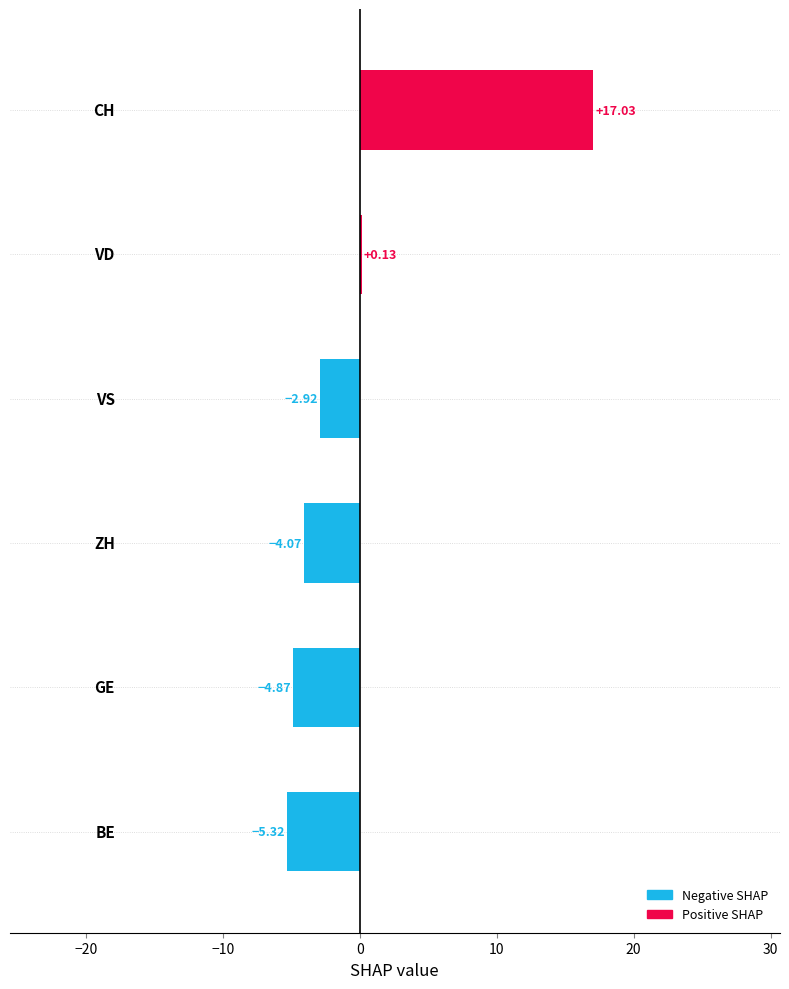

Are the bars horizontal?

Yes